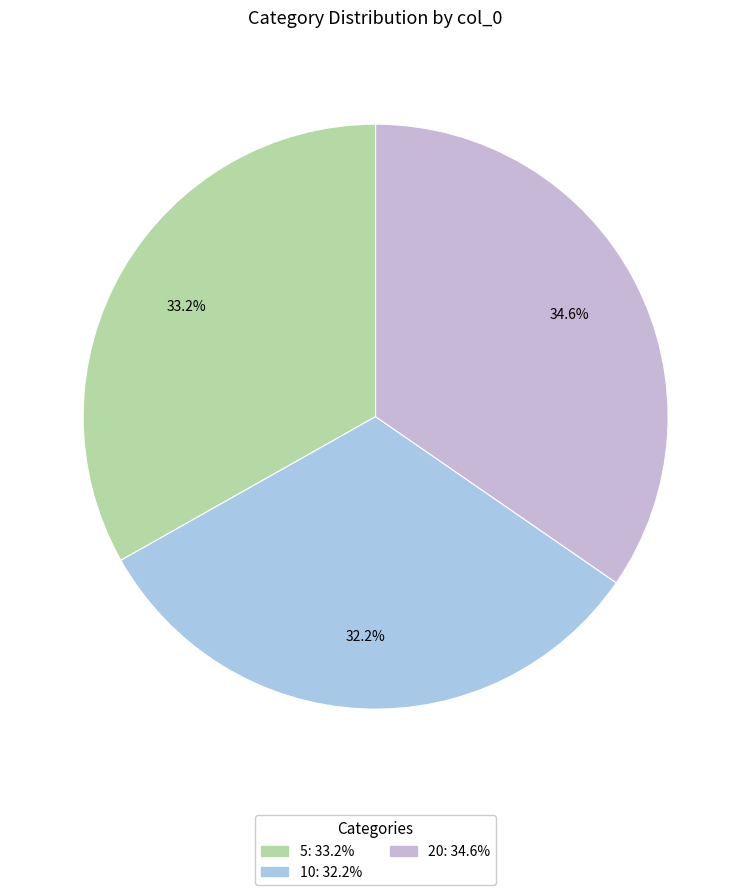

Which slice is the largest?

20